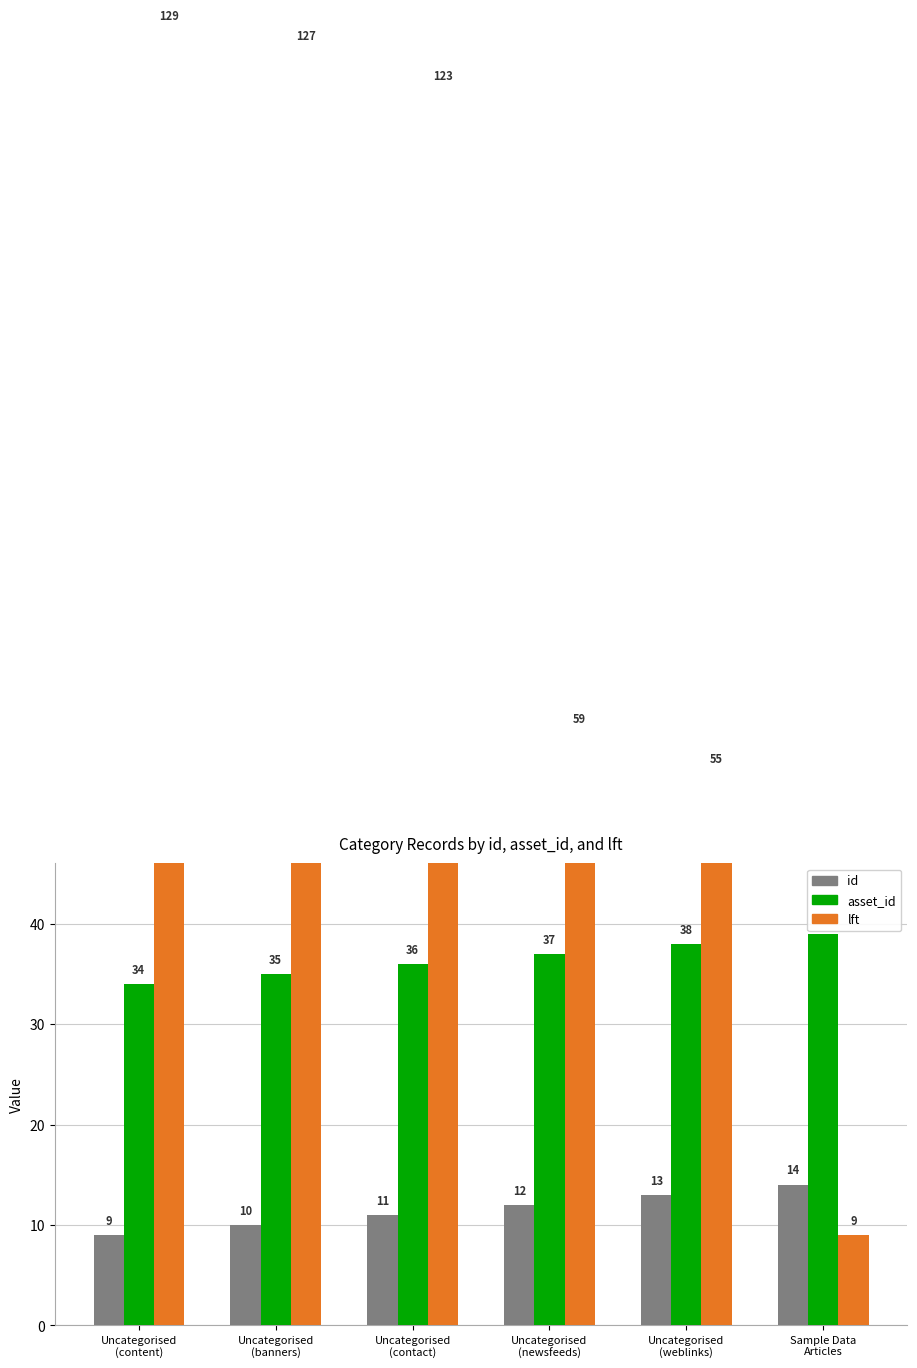

Count the number of categories in the chart.

6